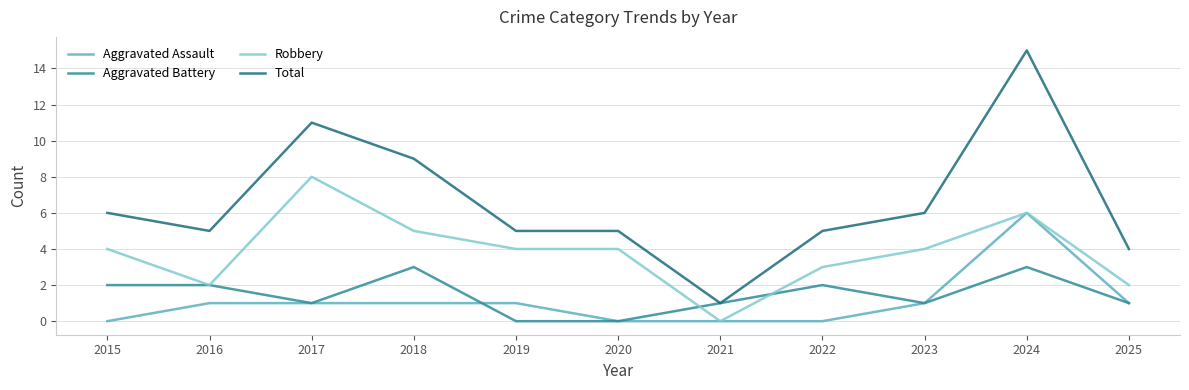

What is the difference between the maximum and minimum values in the Aggravated Battery series?

3